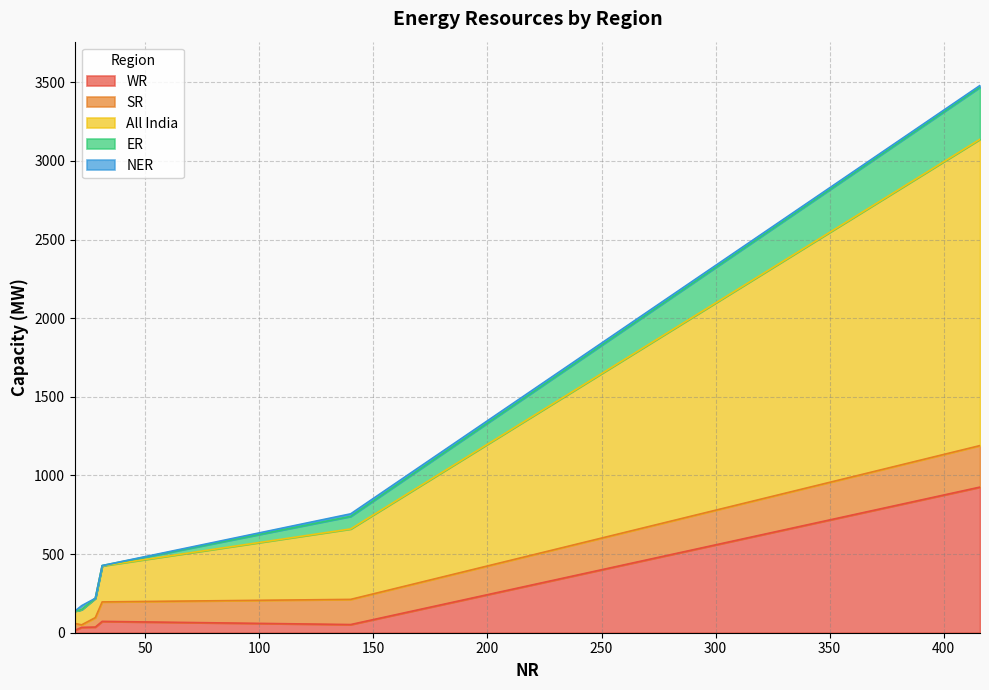

Count the number of categories in the chart.

6